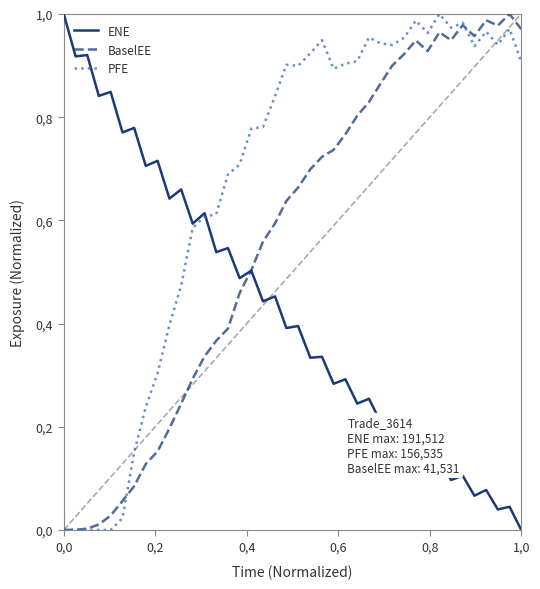

How many intersections are there between BaselEE and PFE?

2